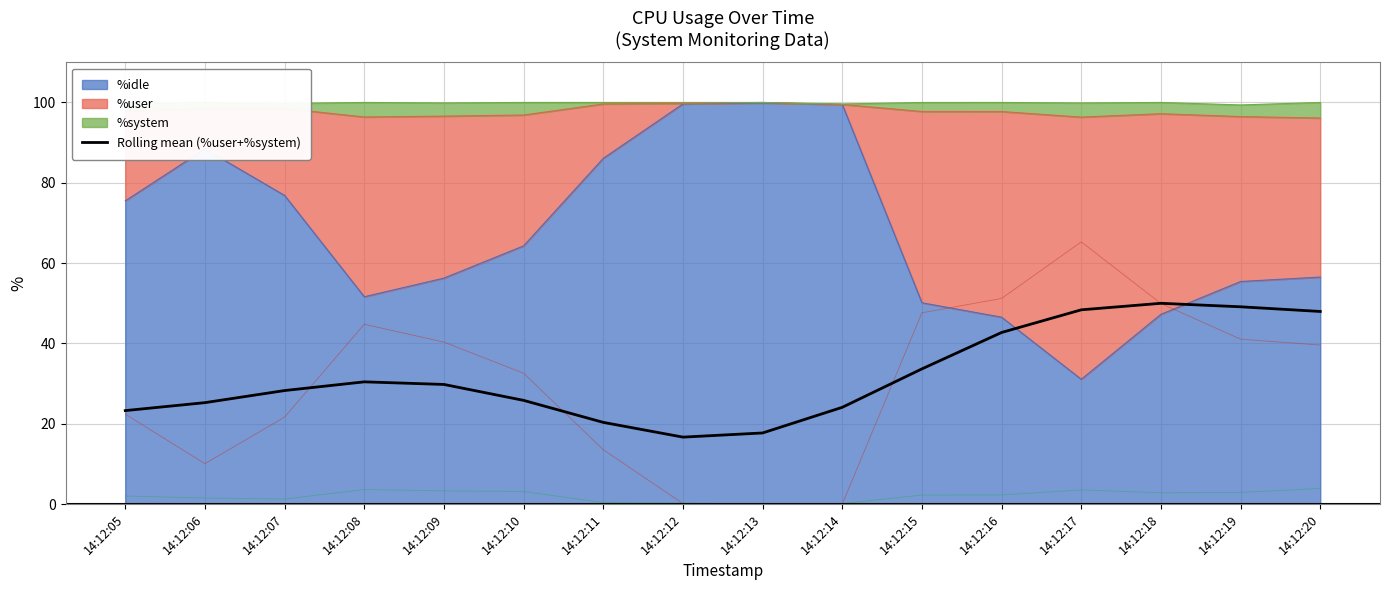

True or false: the data shows 17.7 at 14:12:13.

True